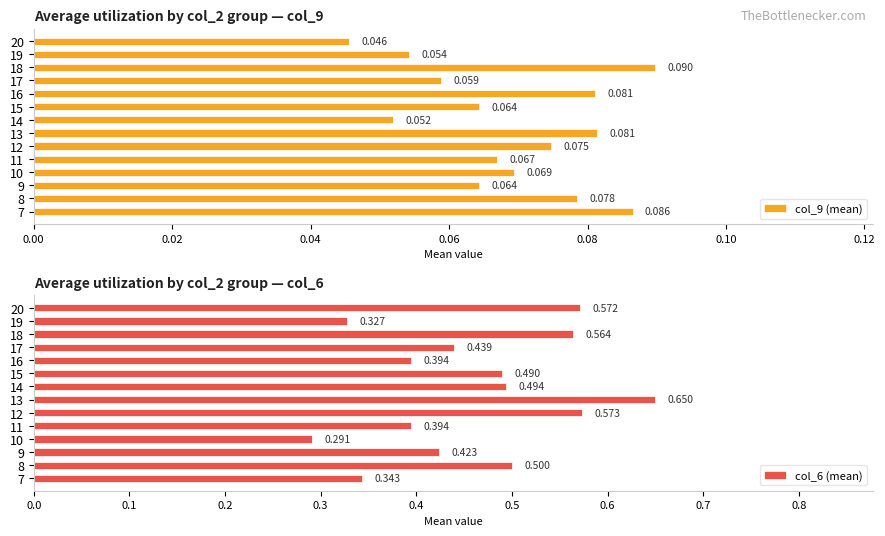

Rank the series by their maximum value, from highest to lowest.

col_6 (mean), col_9 (mean)